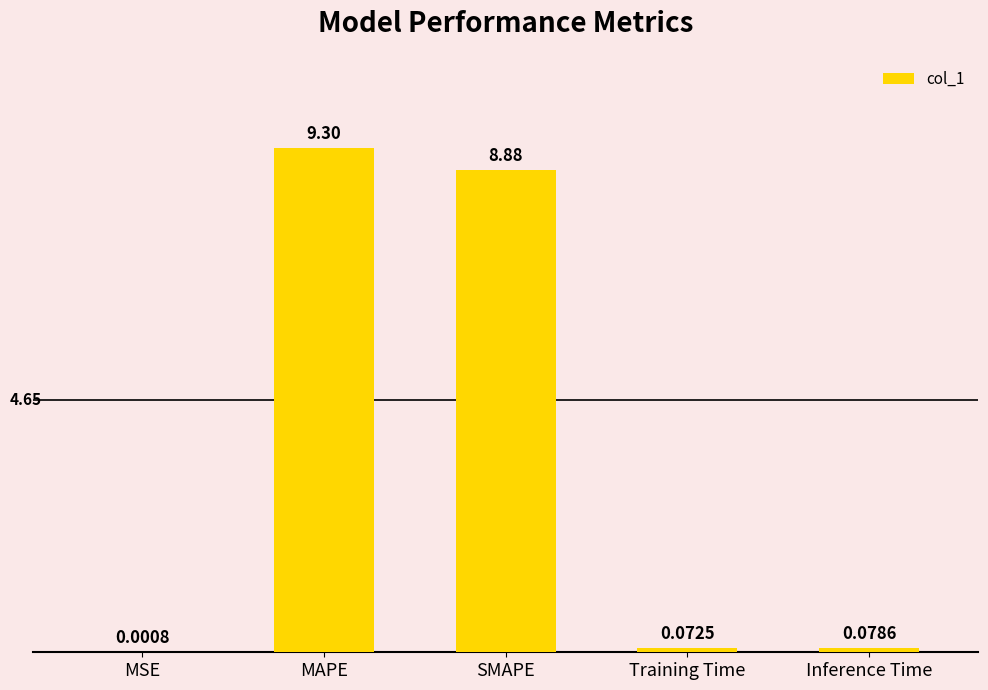

What is the change in value from MSE to Inference Time?

+0.1